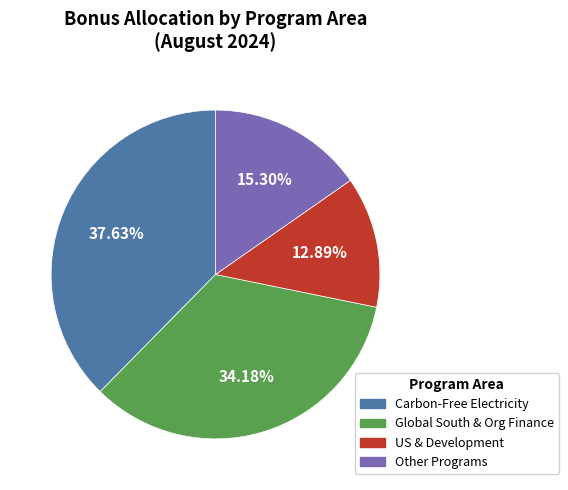

Does any single category account for the majority?

No